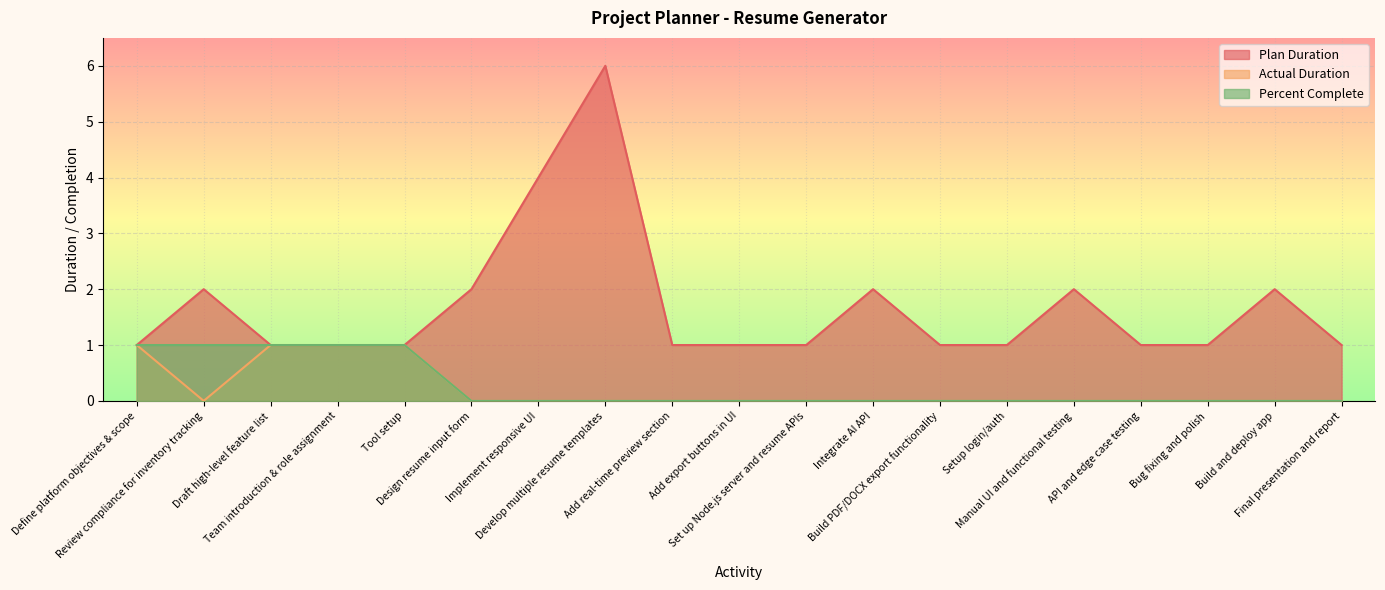

At which label is Plan Duration closest to 3?

Review compliance for inventory tracking